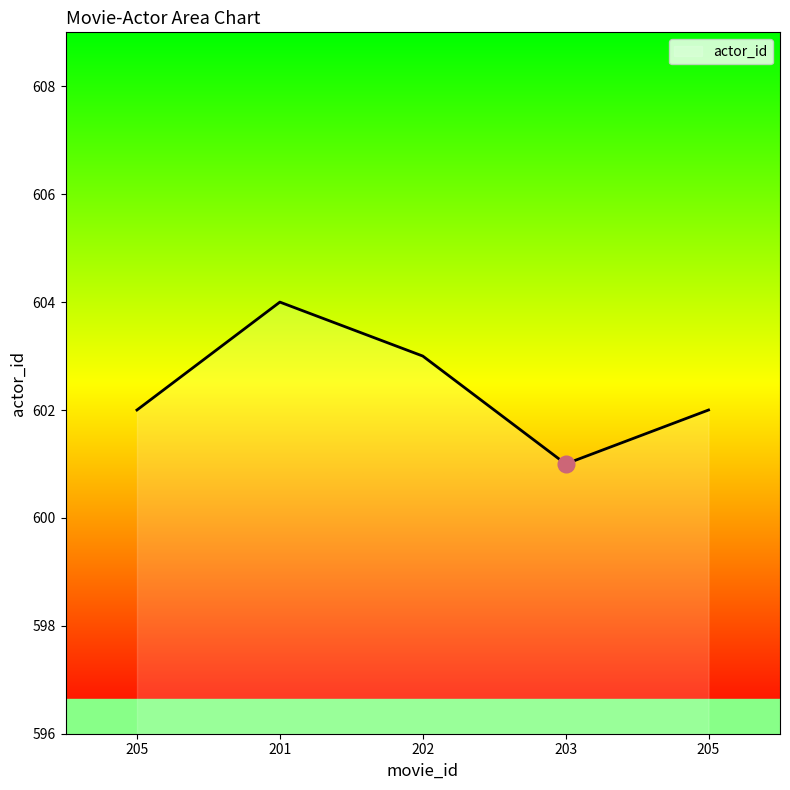

What is the label of the 5th point from the left?

205